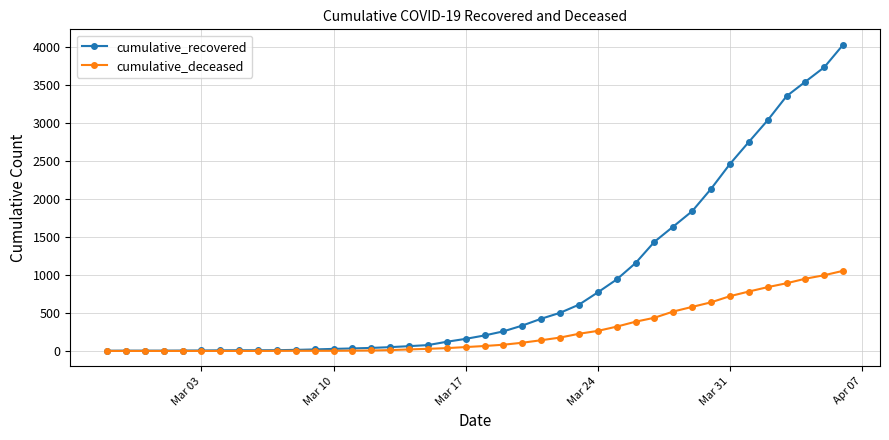

What is the highest value of the cumulative_recovered series?

4032